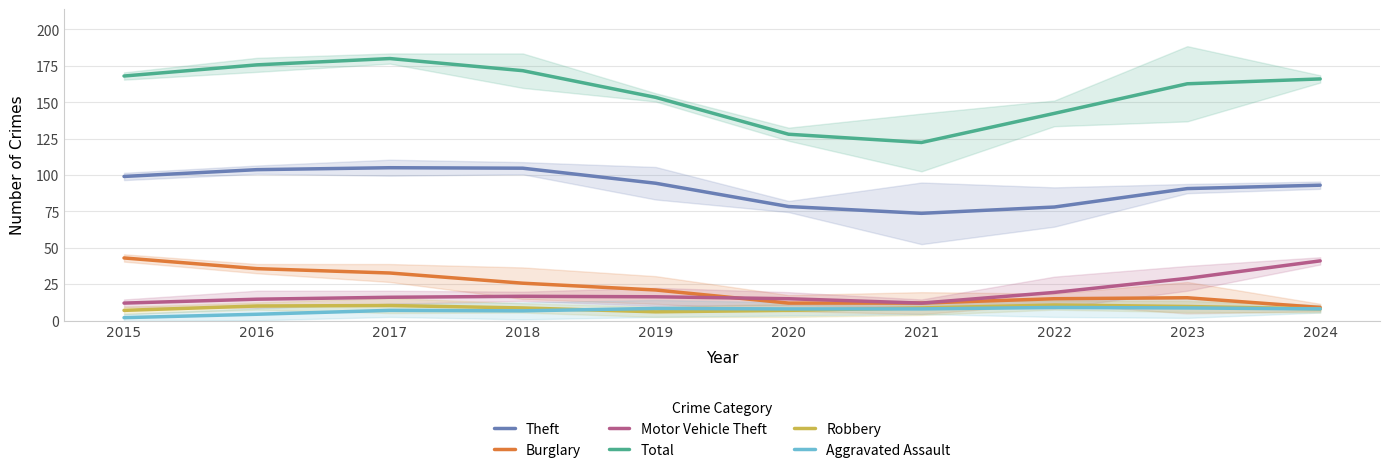

The Robbery series shows 6.0 at 2019. True or false?

True